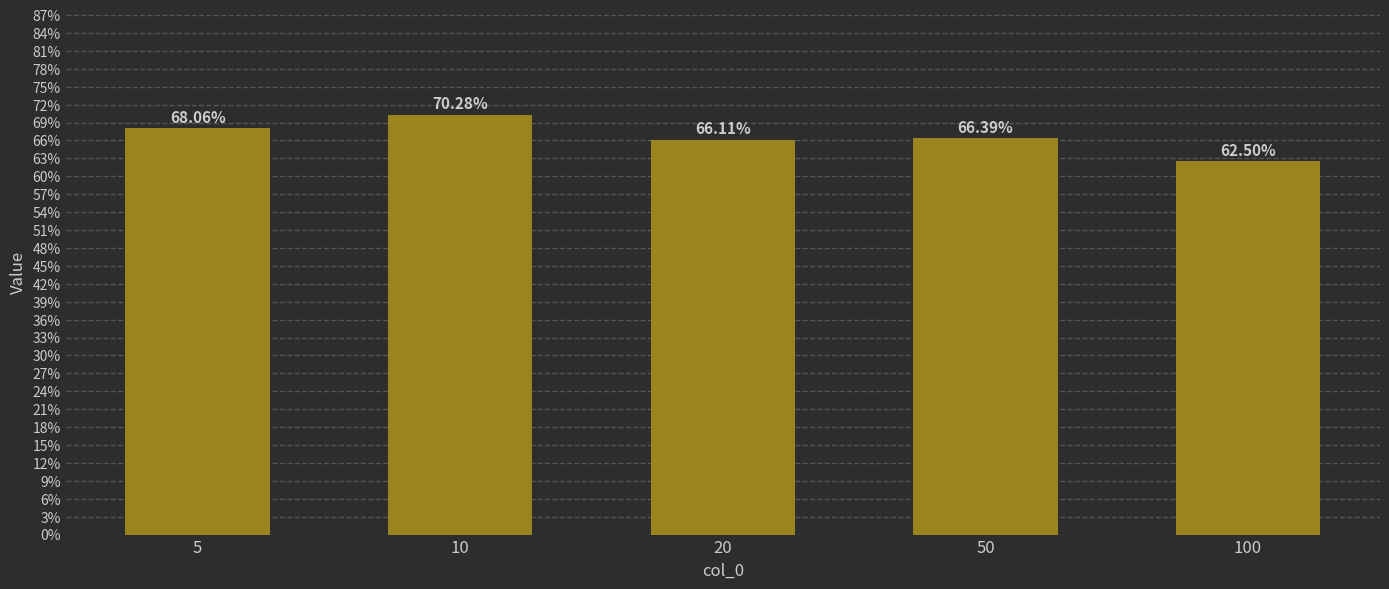

What is the value of the 1st bar from the left?

0.7